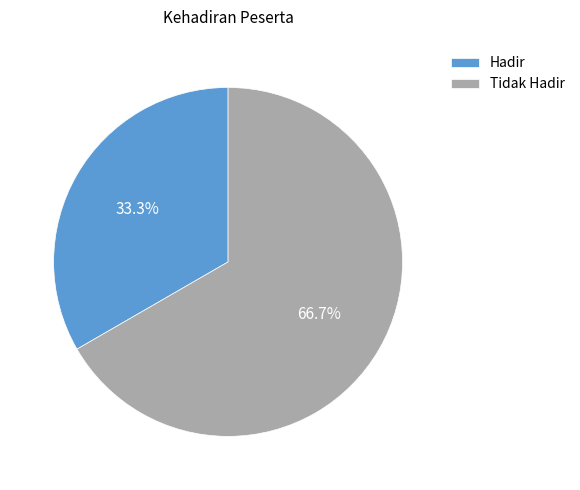

Which slice represents more than half of the pie?

Tidak Hadir